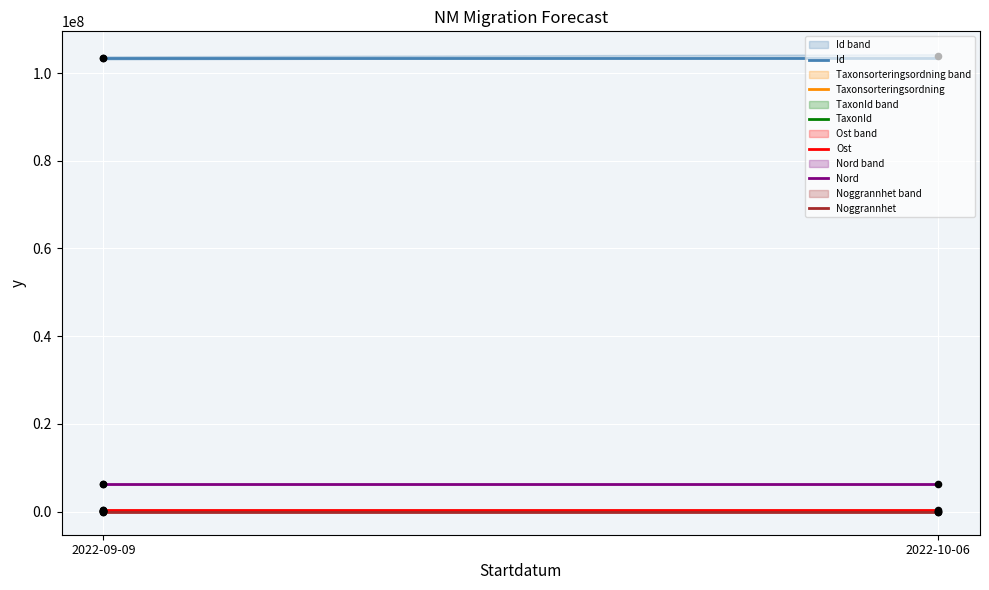

What is the total value across all series at 2022-09-09?

110239695